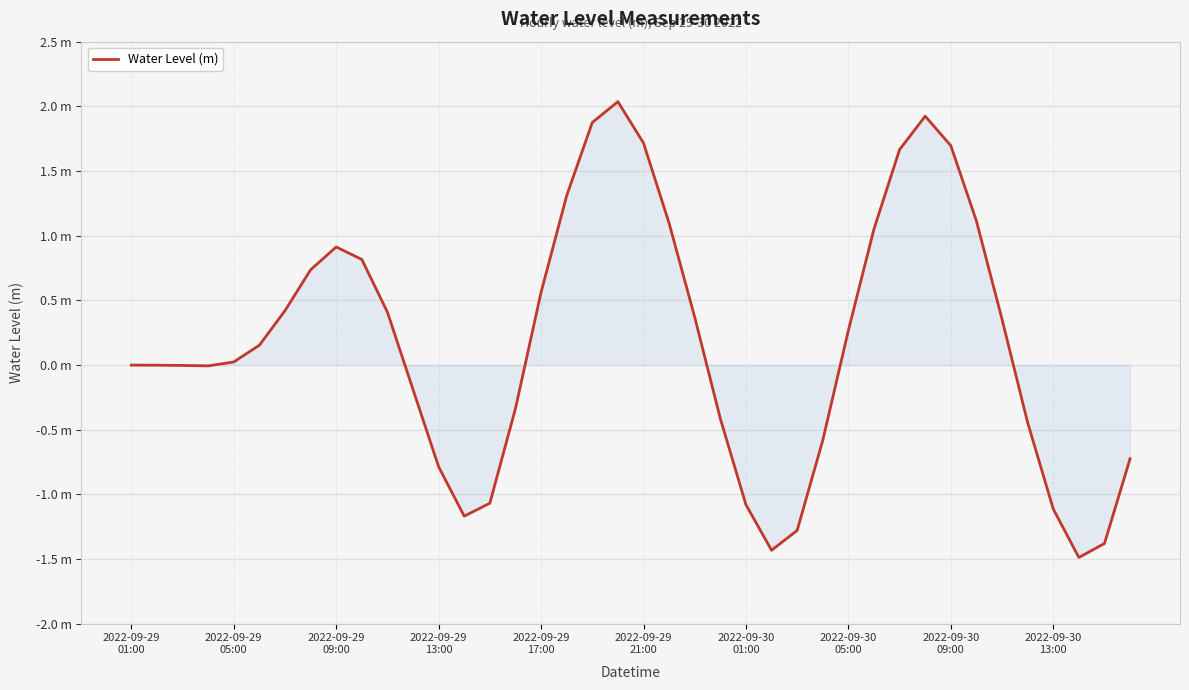

Does the chart have visible grid lines?

Yes